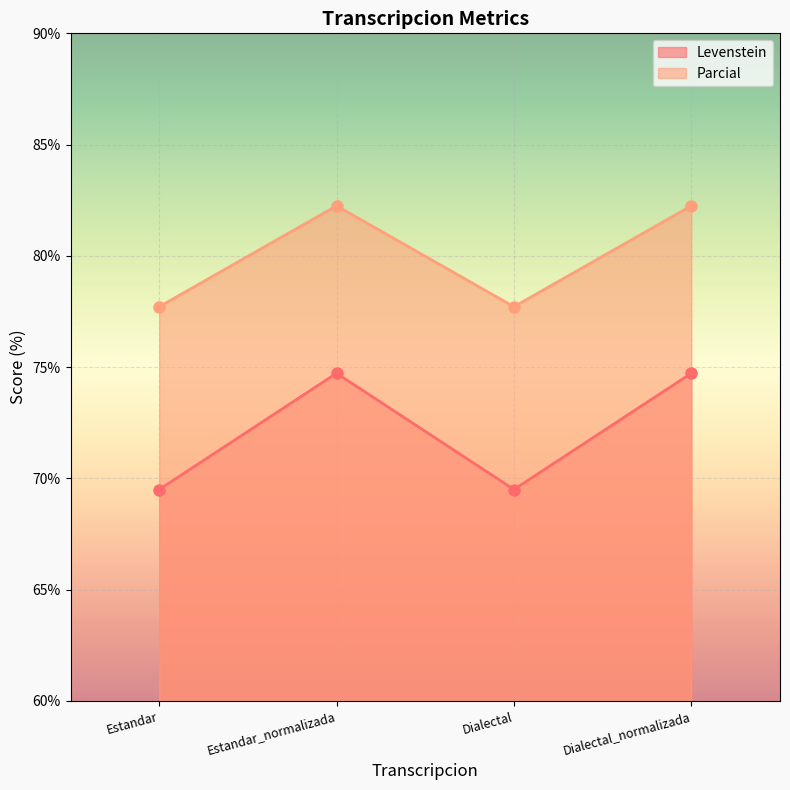

Is it true that Parcial equals 34.8 at Dialectal?

False